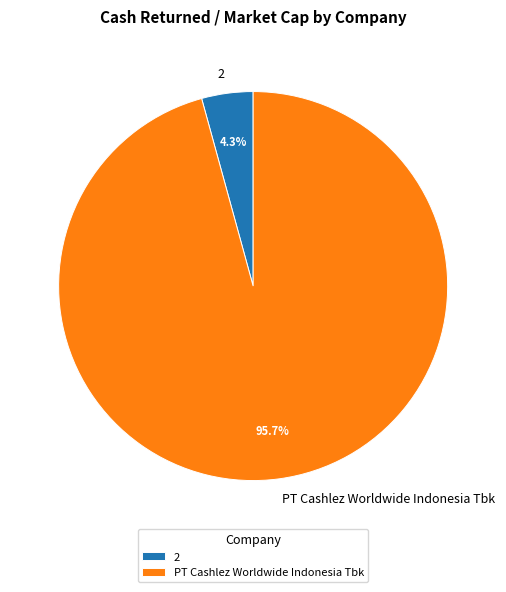

Which slice is the largest?

PT Cashlez Worldwide Indonesia Tbk